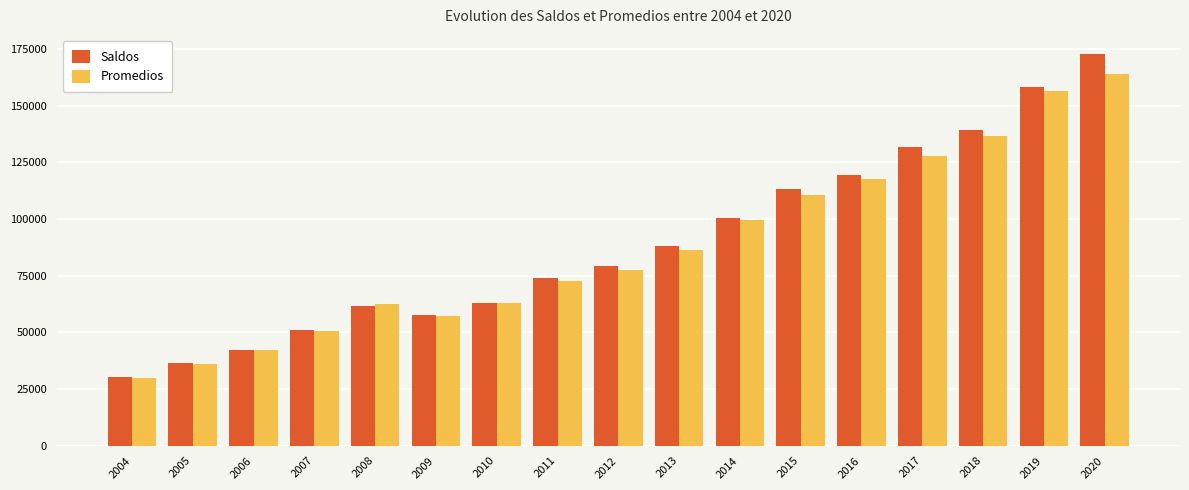

What is the highest value of the Promedios series?

163814